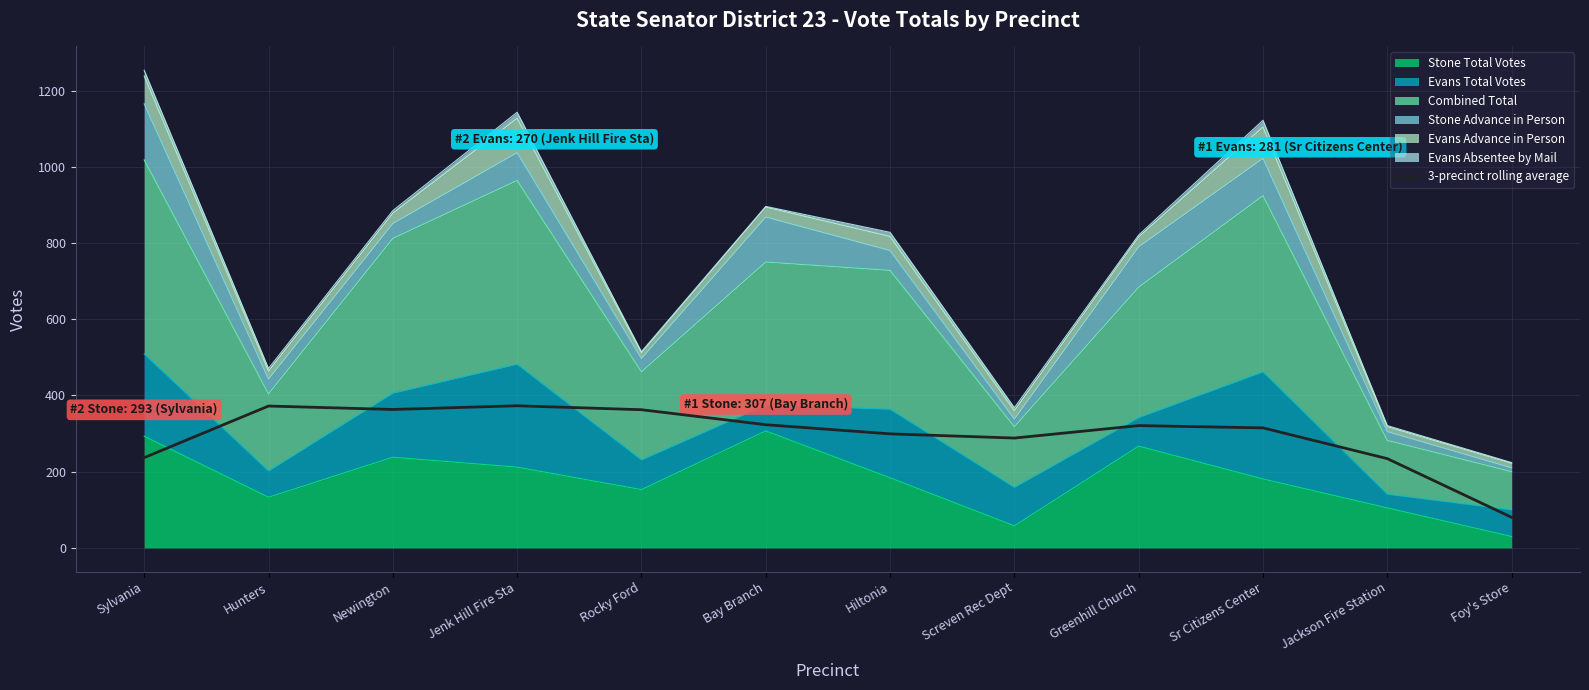

What is the label of the 12th point from the right?

Sylvania